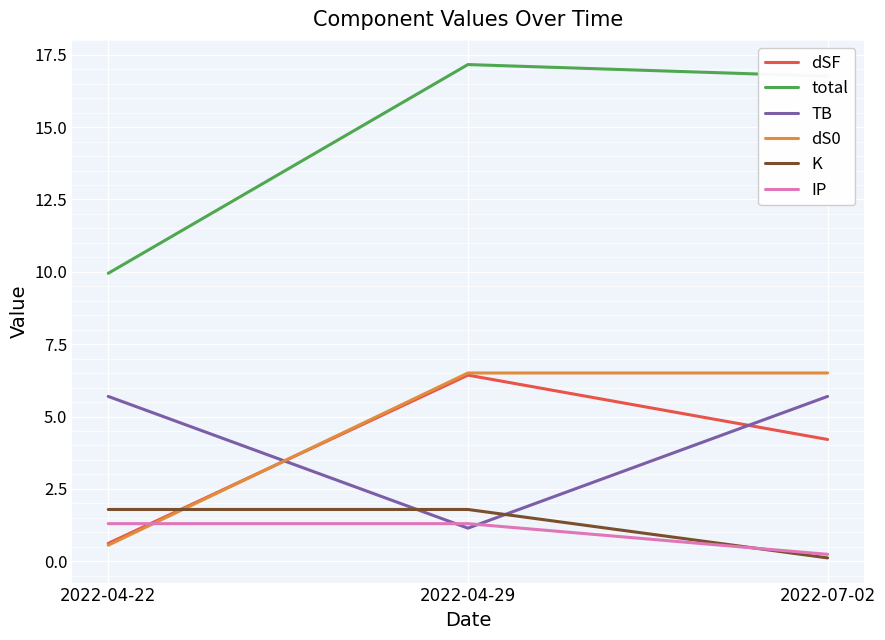

At which label is IP closest to 0?

2022-07-02